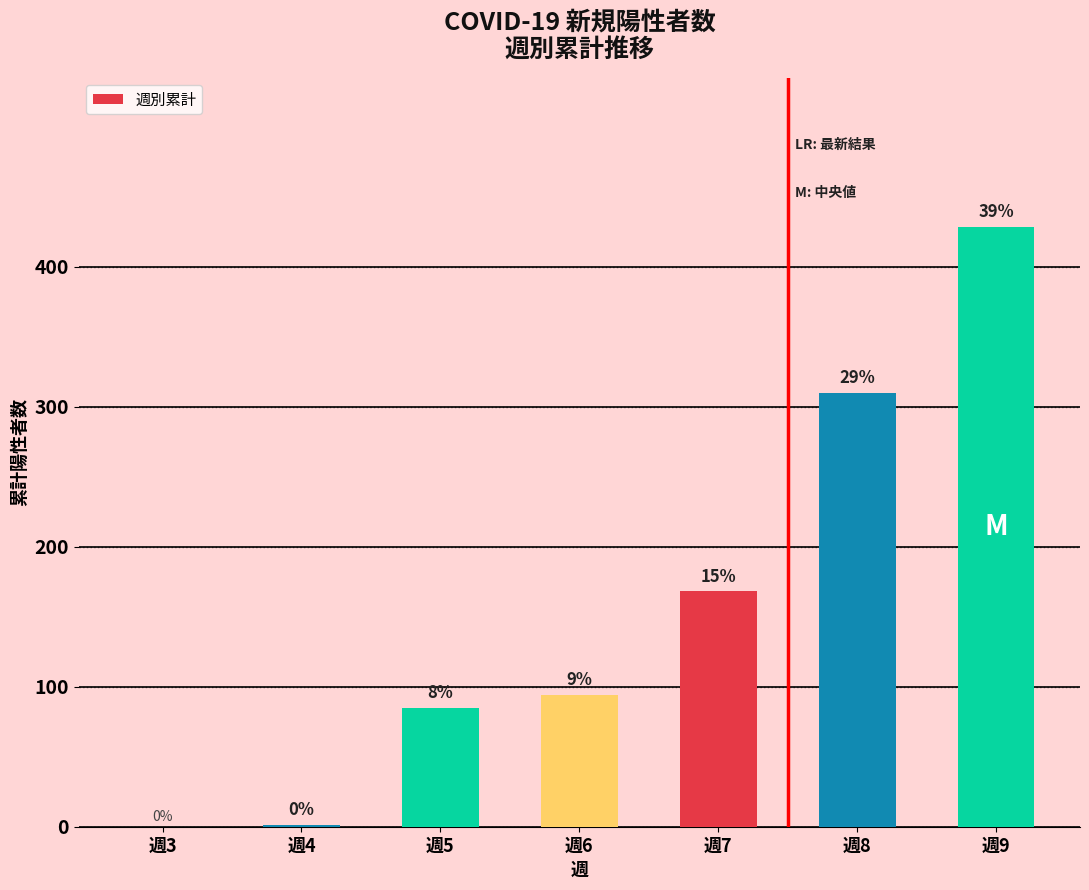

What is the sum of all values?

1086